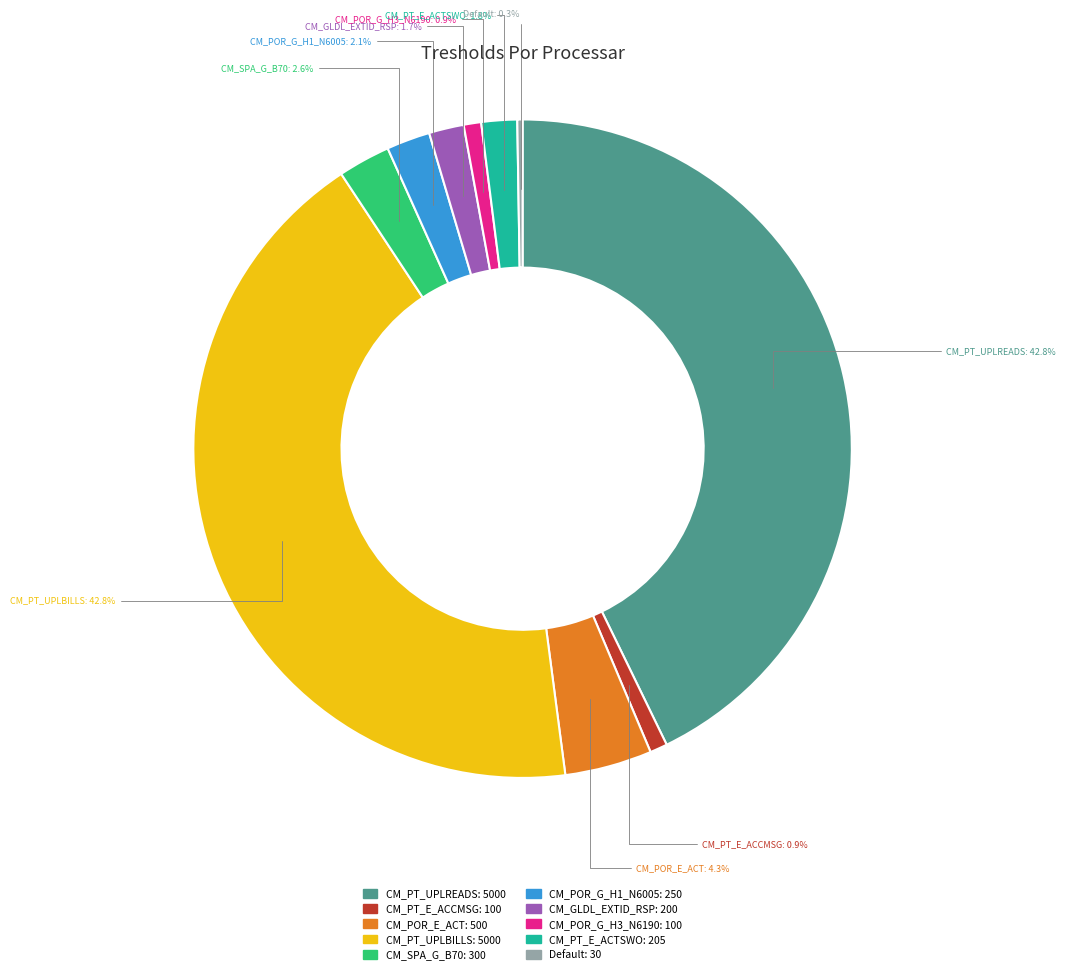

Does CM_GLDL_EXTID_RSP represent more than half of the total?

No